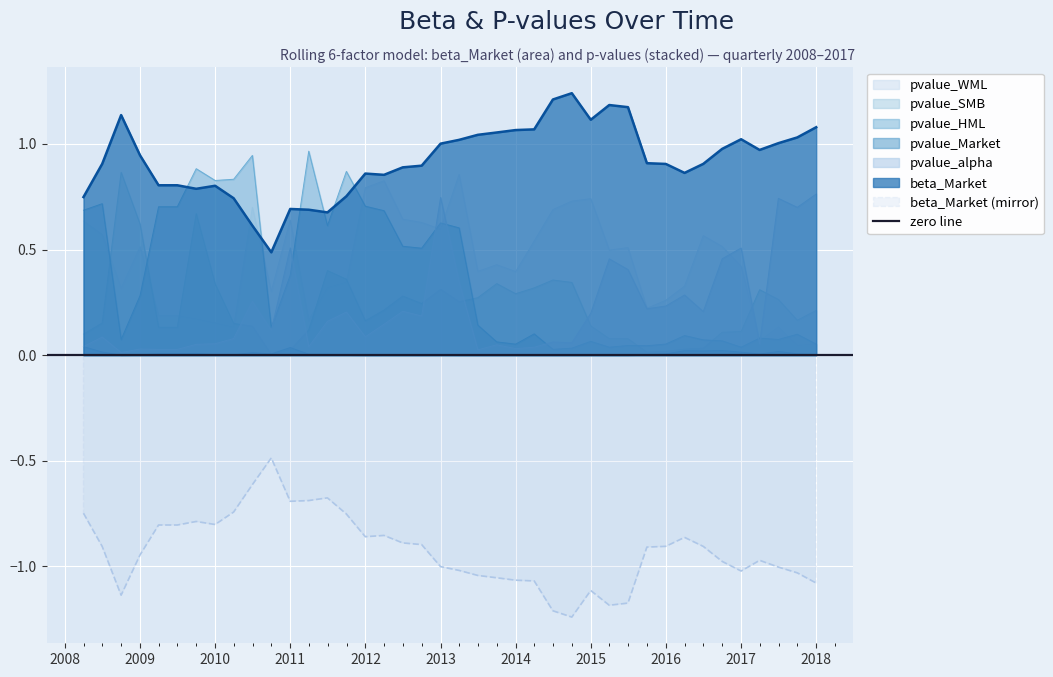

True or false: pvalue_WML and beta_Market (mirror) cross at least once.

False